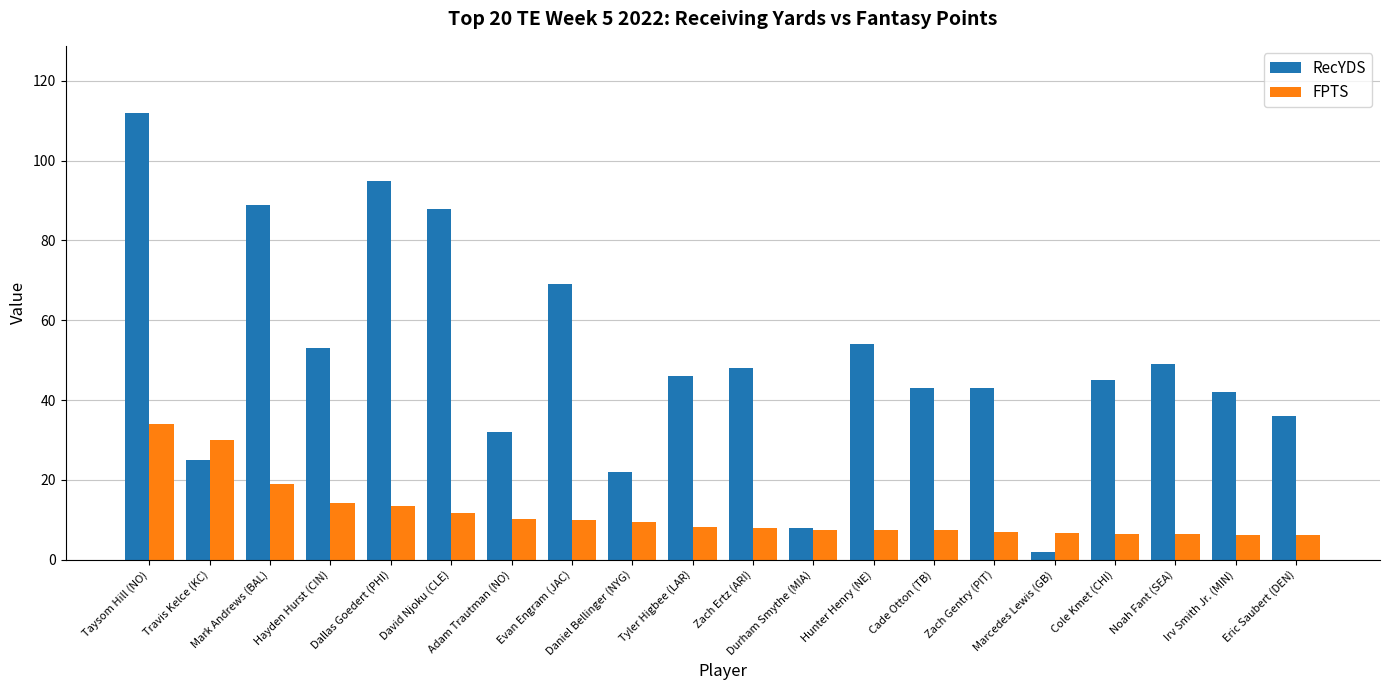

What is the difference between the highest and lowest values at Adam Trautman (NO)?

21.8